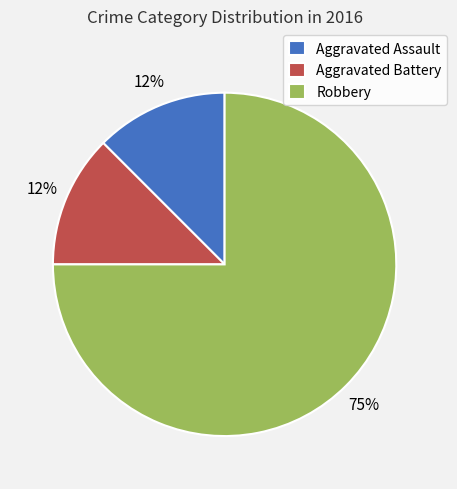

Is there any slice that represents more than half of the pie?

Yes